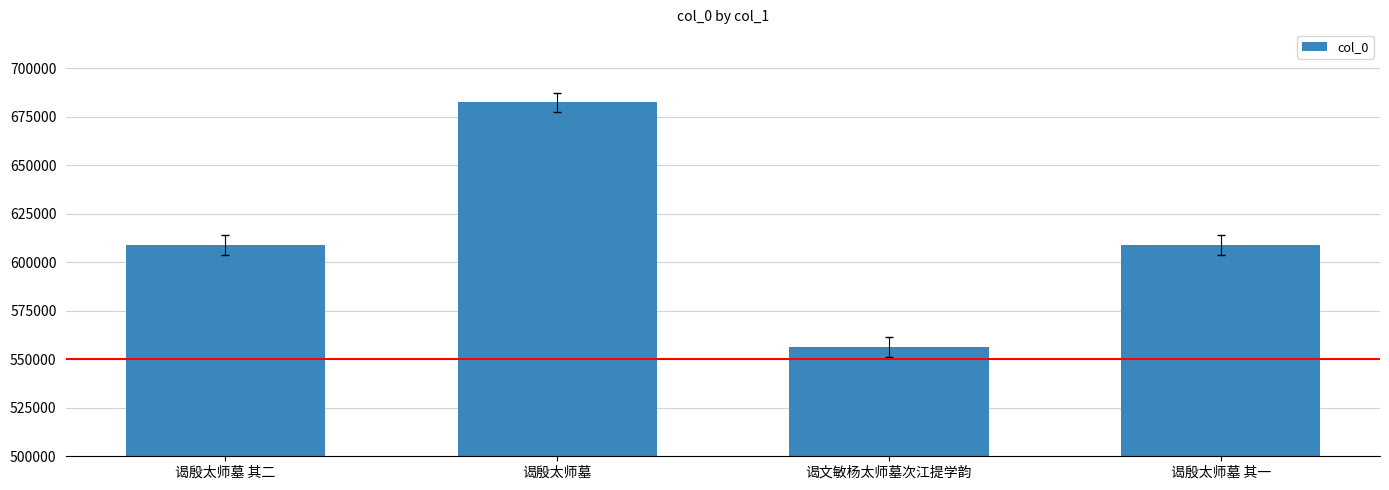

Between 谒殷太师墓 其一 and 谒文敏杨太师墓次江提学韵, which is larger?

谒殷太师墓 其一